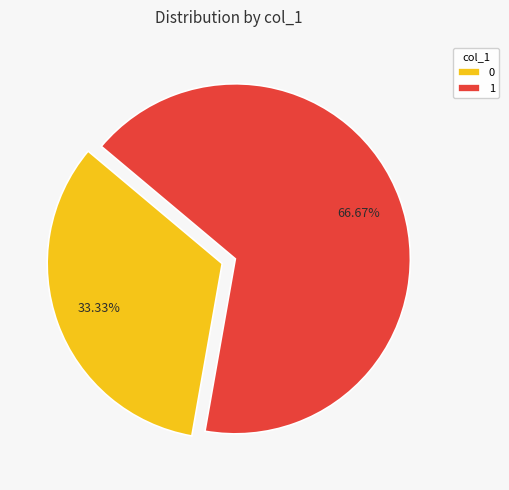

Rank the categories by value from highest to lowest.

1, 0